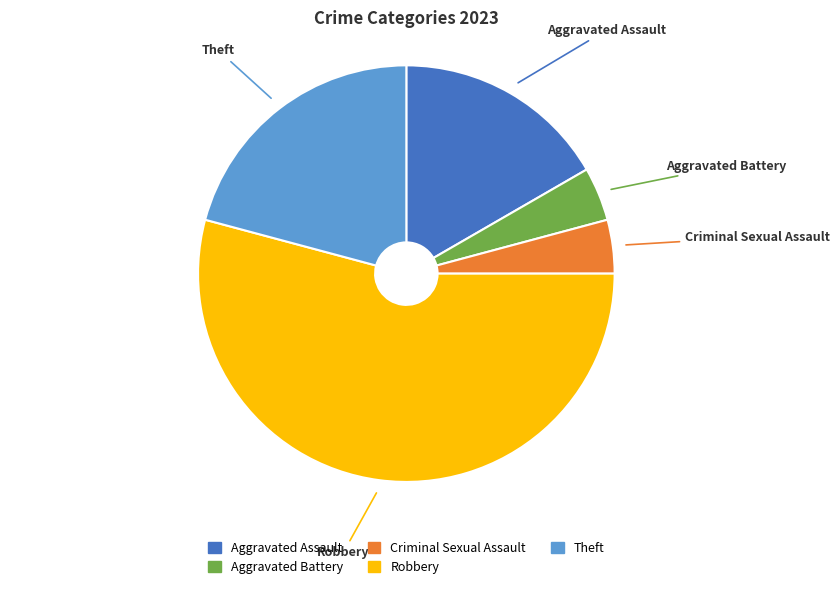

Approximately how many times larger is the value at Aggravated Assault compared to Criminal Sexual Assault?

4.0